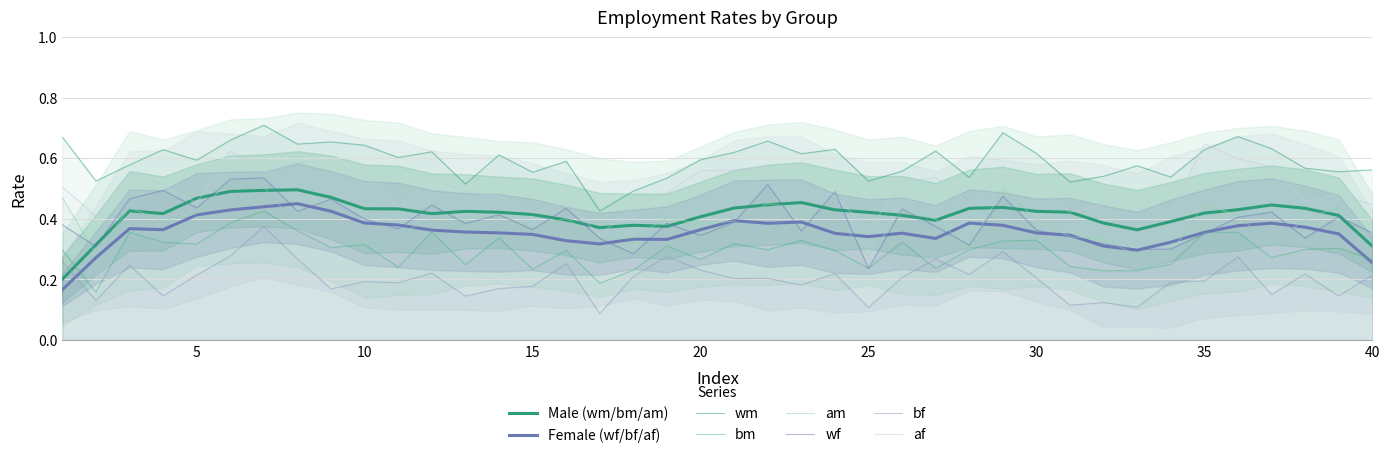

What is the difference between the maximum and second lowest values in the bm series?

0.2